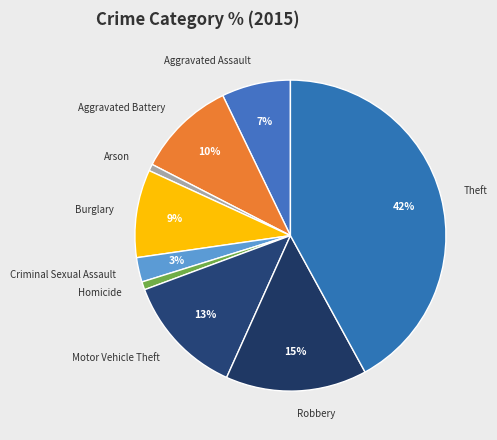

Do Arson and Criminal Sexual Assault together represent more than half of the pie?

No